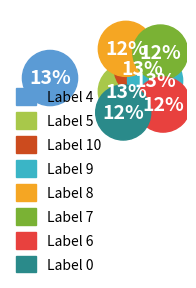

What percentage is the 10 slice, to the nearest percent?

13%